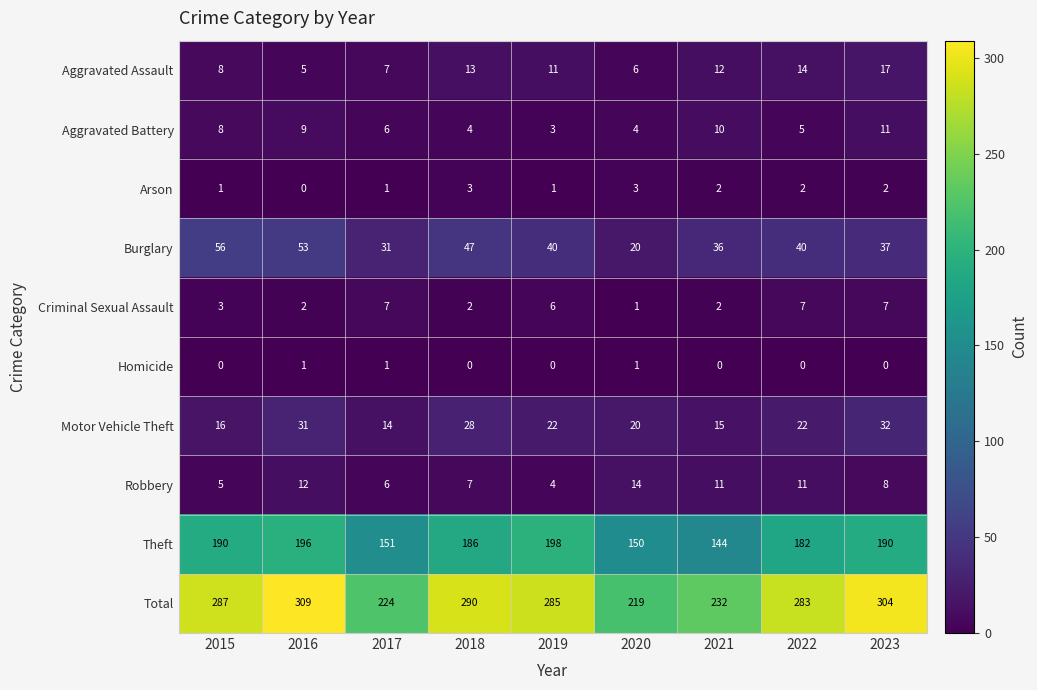

At 2018, list the series in order from smallest to largest.

Homicide, Criminal Sexual Assault, Arson, Aggravated Battery, Robbery, Aggravated Assault, Motor Vehicle Theft, Burglary, Theft, Total